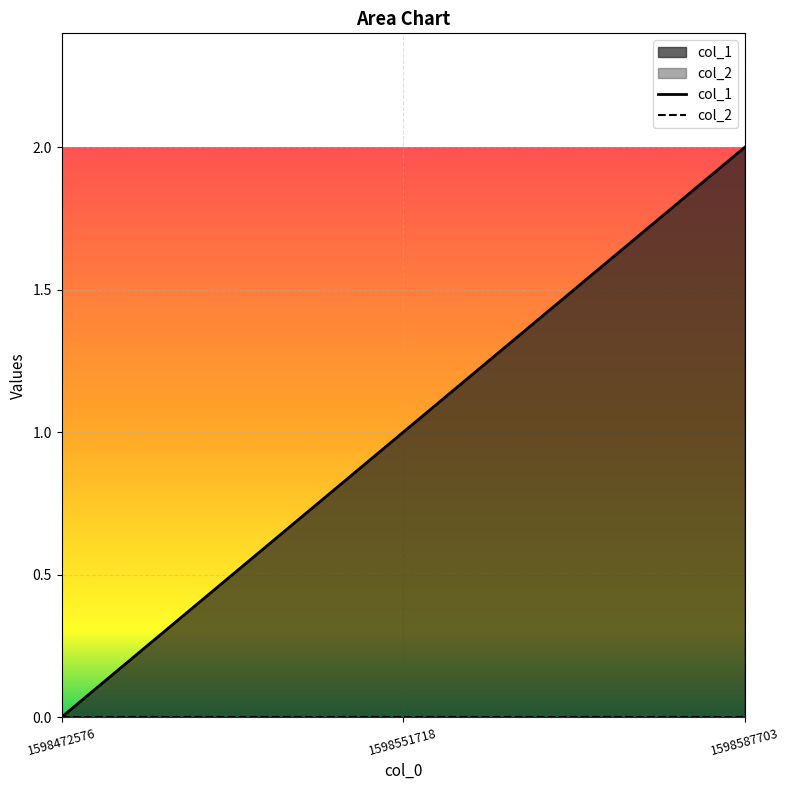

At which label is the value closest to 1?

1598551718